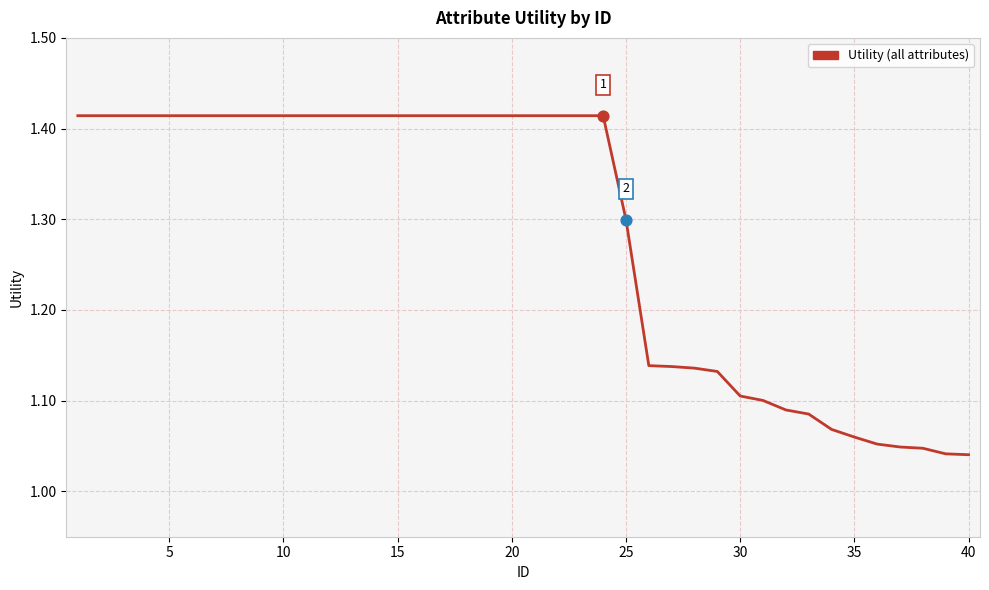

Does the chart have visible grid lines?

Yes